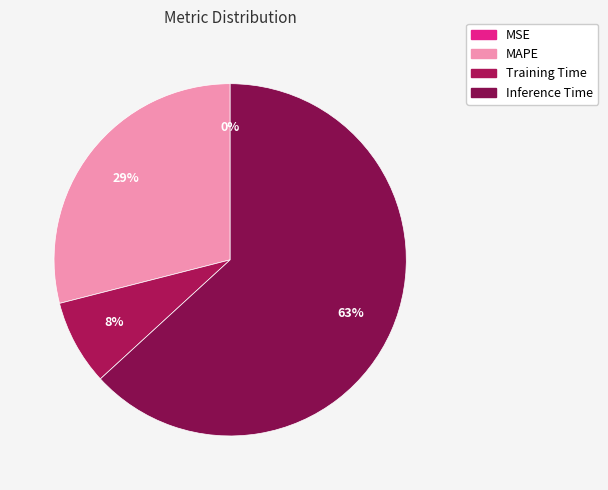

To the nearest percent, what is the combined percentage of MSE and Training Time?

8%